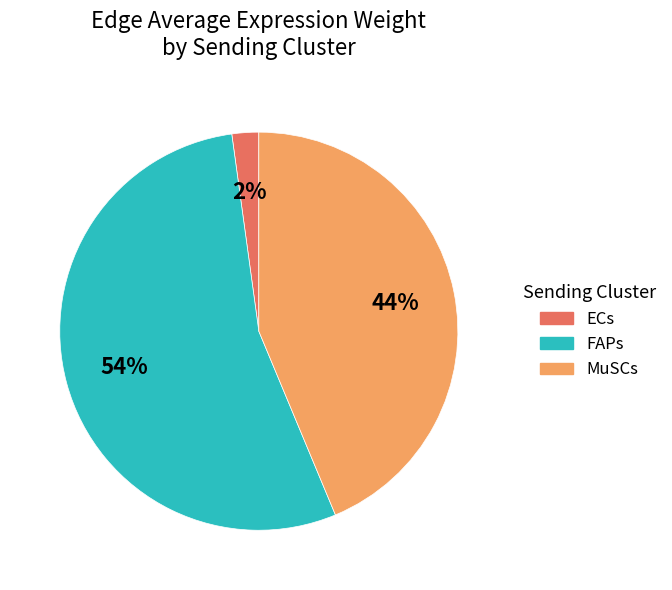

Which slice is the largest?

FAPs